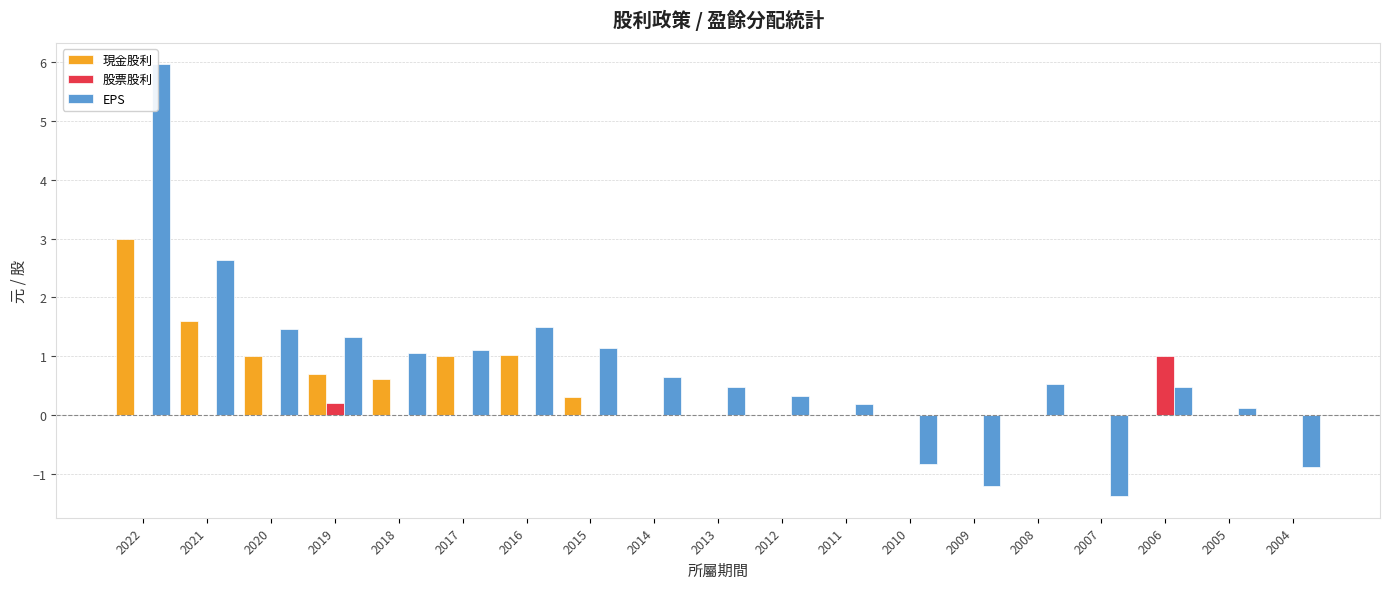

What is the approximate value of EPS at 2007?

-1.4